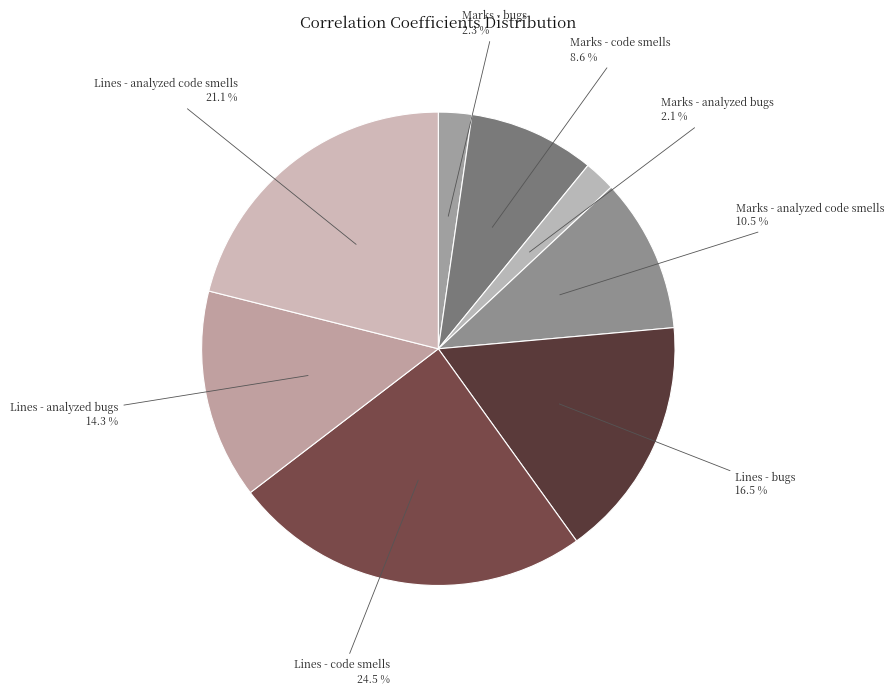

Is it true that Lines - bugs is 9% of the pie?

False